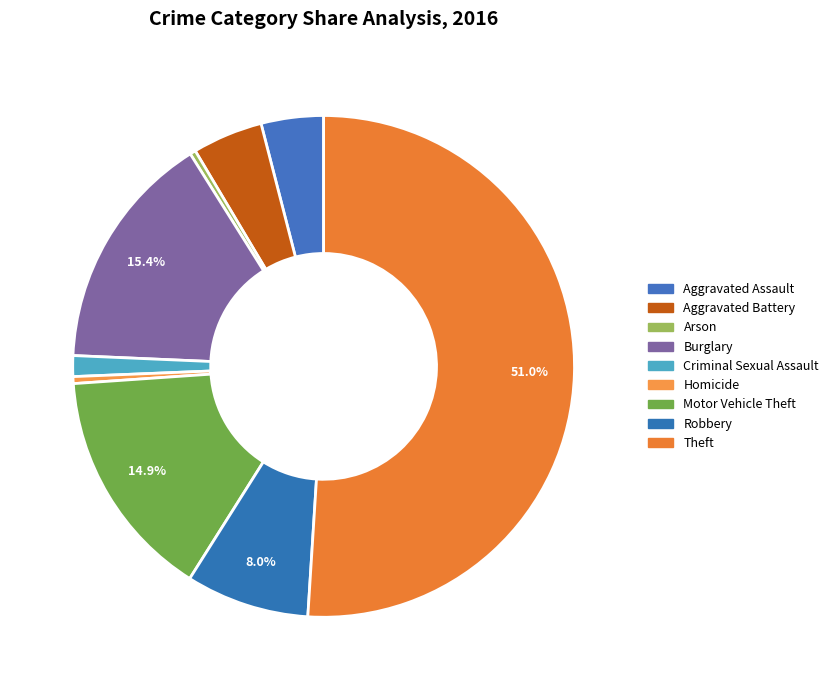

To the nearest percent, what is the average slice percentage?

11%